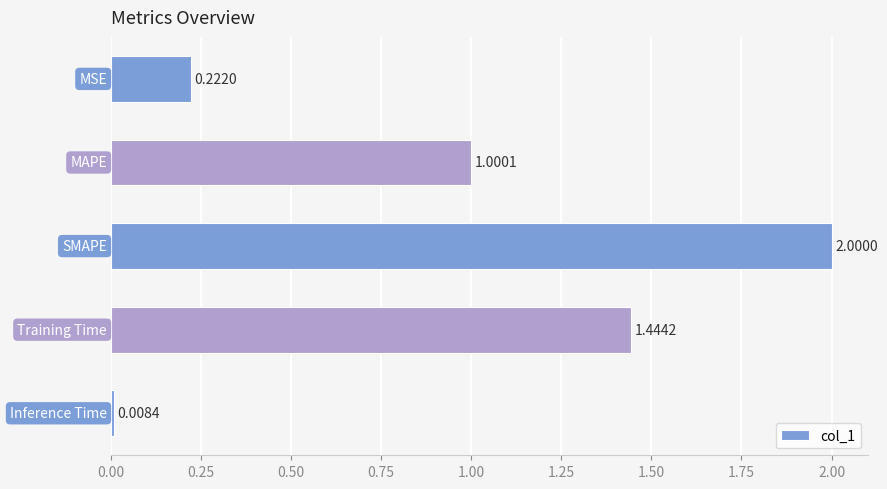

What is the difference between the maximum and minimum values?

2.0